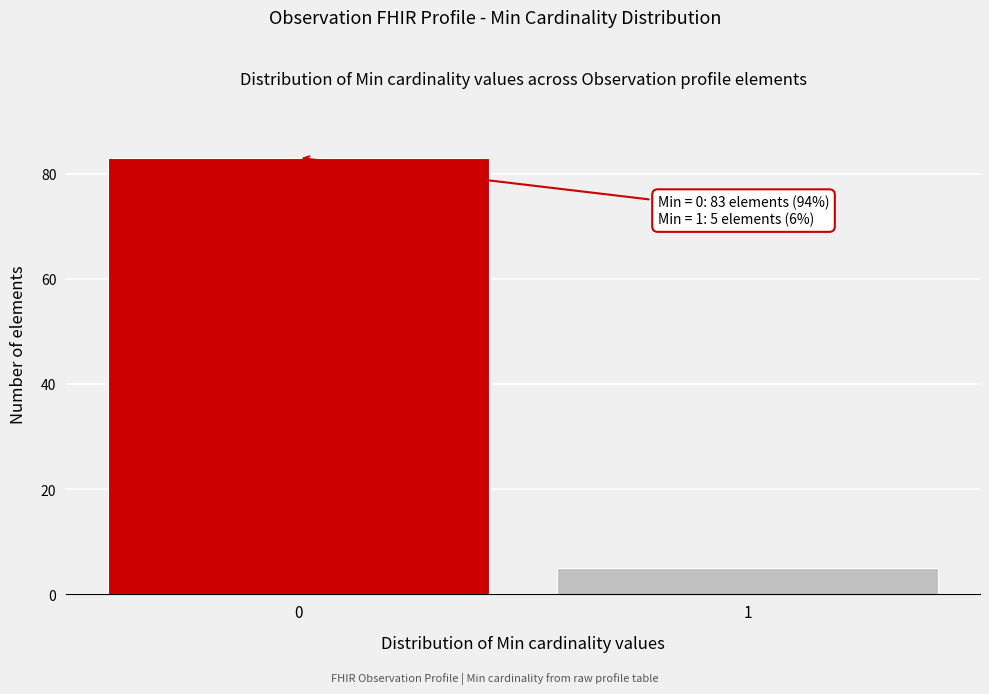

Reading left to right, list all the values displayed in this chart.

0=83	1=5